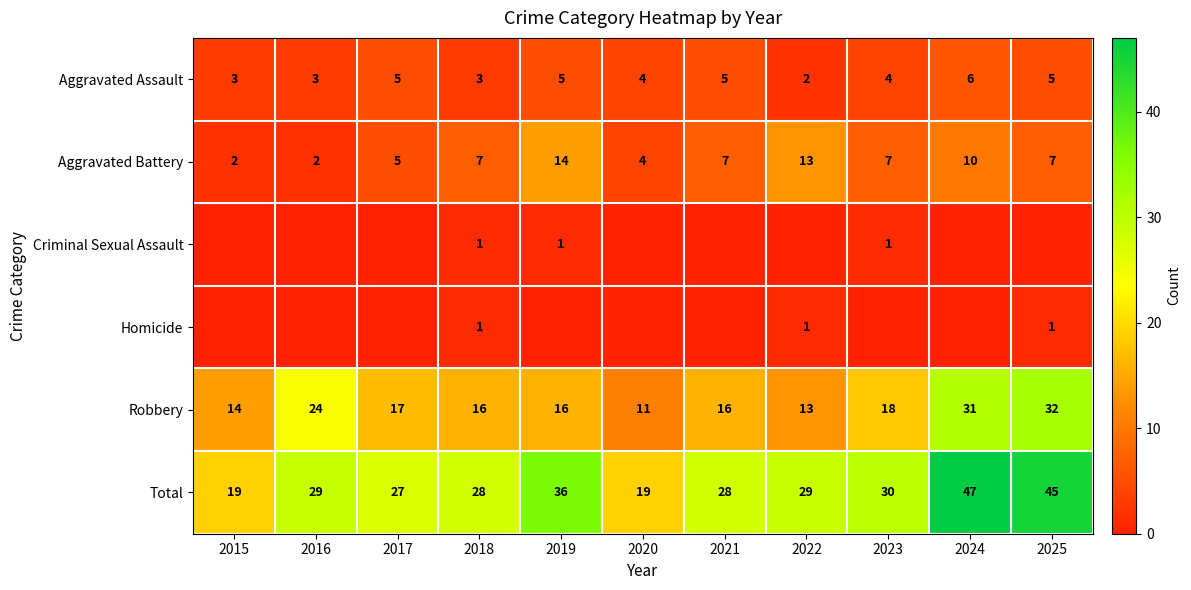

Read the Robbery value at 2023.

18